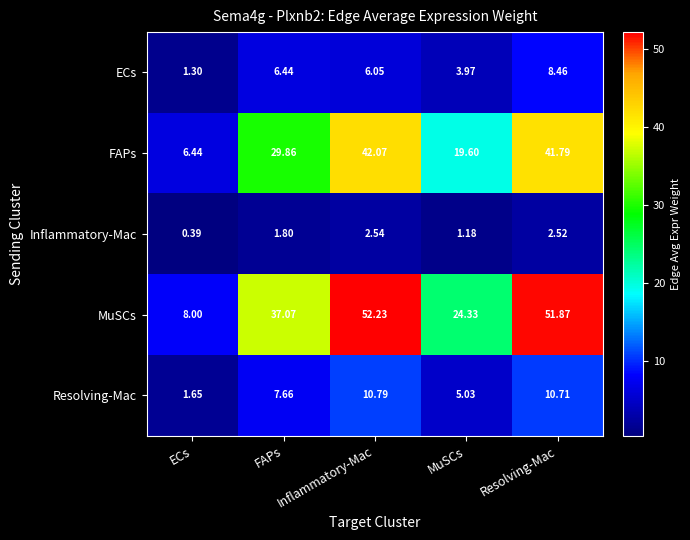

Which series has the largest total across all categories?

MuSCs